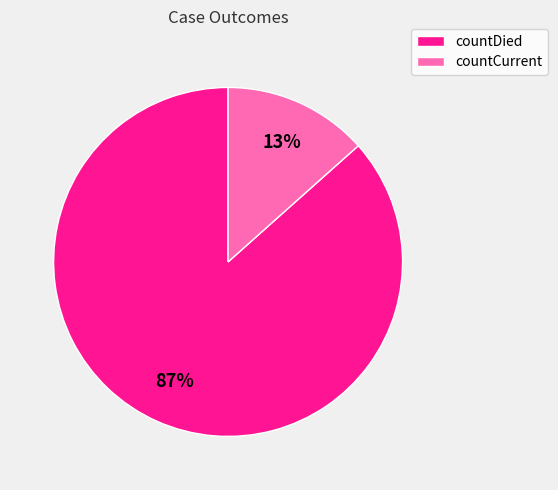

Is it true that countCurrent is 23% of the pie?

False